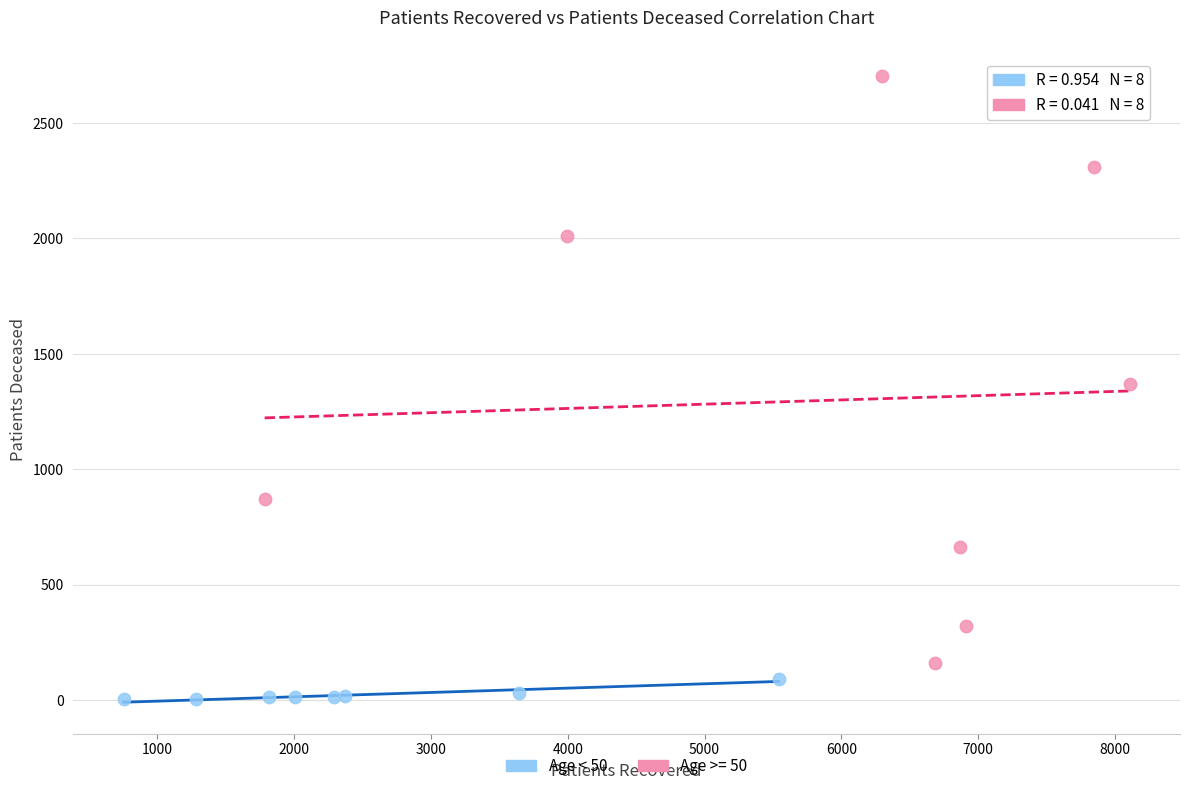

Which series contains the lowest Y value?

Age < 50